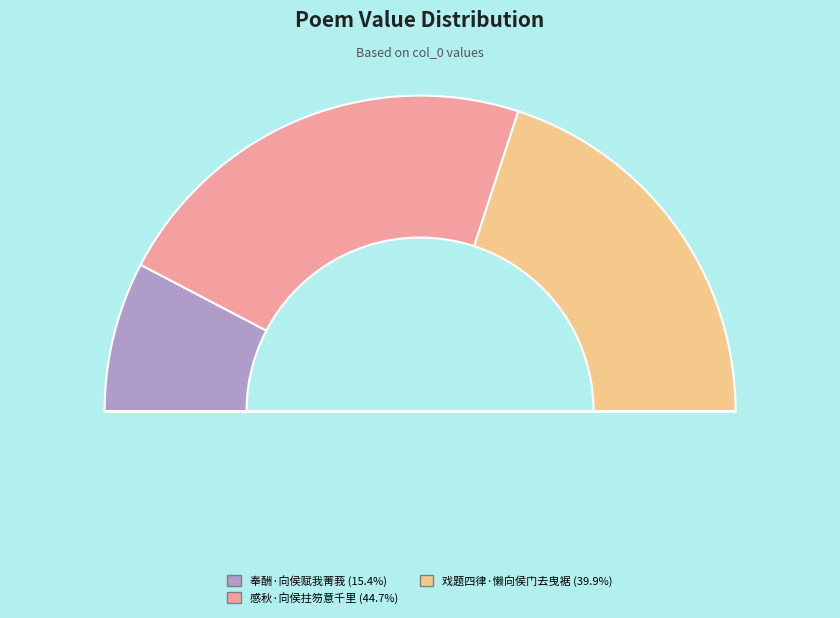

What percentage is the 奉酬·向侯赋我菁莪 slice, to the nearest percent?

15%